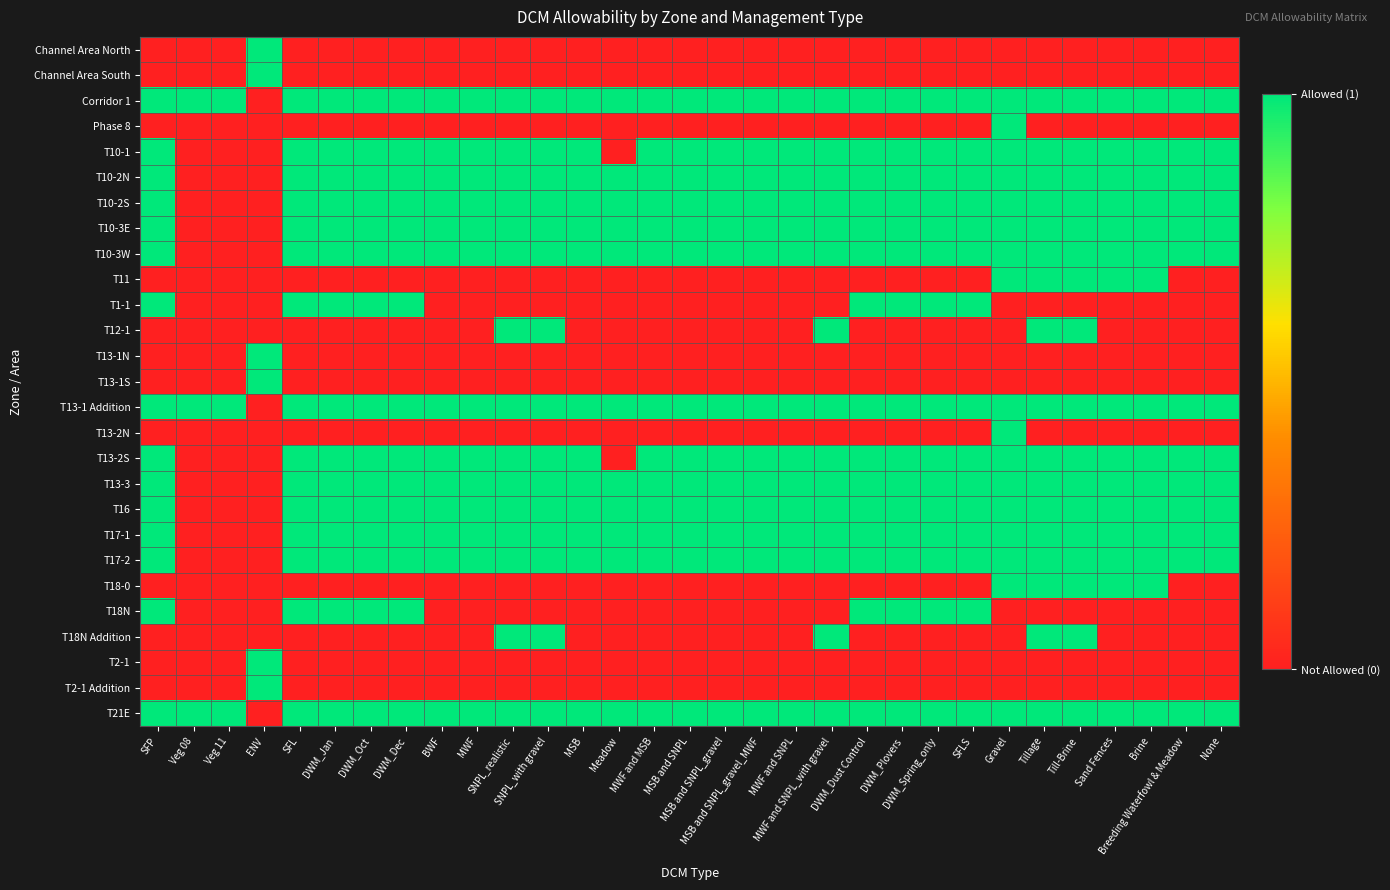

Reading left to right, list all the values displayed in this chart.

Channel Area North: SFP=0	Veg 08=0	Veg 11=0	ENV=1	SFL=0	DWM_Jan=0	DWM_Oct=0	DWM_Dec=0	BWF=0	MWF=0	SNPL_realistic=0	SNPL_with gravel=0	MSB=0	Meadow=0	MWF and MSB=0	MSB and SNPL=0	MSB and SNPL_gravel=0	MSB and SNPL_gravel_MWF=0	MWF and SNPL=0	MWF and SNPL_with gravel=0	DWM_Dust Control=0	DWM_Plovers=0	DWM_Spring_only=0	SFLS=0	Gravel=0	Tillage=0	Till-Brine=0	Sand Fences=0	Brine=0	Breeding Waterfowl & Meadow=0	None=0
Channel Area South: SFP=0	Veg 08=0	Veg 11=0	ENV=1	SFL=0	DWM_Jan=0	DWM_Oct=0	DWM_Dec=0	BWF=0	MWF=0	SNPL_realistic=0	SNPL_with gravel=0	MSB=0	Meadow=0	MWF and MSB=0	MSB and SNPL=0	MSB and SNPL_gravel=0	MSB and SNPL_gravel_MWF=0	MWF and SNPL=0	MWF and SNPL_with gravel=0	DWM_Dust Control=0	DWM_Plovers=0	DWM_Spring_only=0	SFLS=0	Gravel=0	Tillage=0	Till-Brine=0	Sand Fences=0	Brine=0	Breeding Waterfowl & Meadow=0	None=0
Corridor 1: SFP=1	Veg 08=1	Veg 11=1	ENV=0	SFL=1	DWM_Jan=1	DWM_Oct=1	DWM_Dec=1	BWF=1	MWF=1	SNPL_realistic=1	SNPL_with gravel=1	MSB=1	Meadow=1	MWF and MSB=1	MSB and SNPL=1	MSB and SNPL_gravel=1	MSB and SNPL_gravel_MWF=1	MWF and SNPL=1	MWF and SNPL_with gravel=1	DWM_Dust Control=1	DWM_Plovers=1	DWM_Spring_only=1	SFLS=1	Gravel=1	Tillage=1	Till-Brine=1	Sand Fences=1	Brine=1	Breeding Waterfowl & Meadow=1	None=1
Phase 8: SFP=0	Veg 08=0	Veg 11=0	ENV=0	SFL=0	DWM_Jan=0	DWM_Oct=0	DWM_Dec=0	BWF=0	MWF=0	SNPL_realistic=0	SNPL_with gravel=0	MSB=0	Meadow=0	MWF and MSB=0	MSB and SNPL=0	MSB and SNPL_gravel=0	MSB and SNPL_gravel_MWF=0	MWF and SNPL=0	MWF and SNPL_with gravel=0	DWM_Dust Control=0	DWM_Plovers=0	DWM_Spring_only=0	SFLS=0	Gravel=1	Tillage=0	Till-Brine=0	Sand Fences=0	Brine=0	Breeding Waterfowl & Meadow=0	None=0
T10-1: SFP=1	Veg 08=0	Veg 11=0	ENV=0	SFL=1	DWM_Jan=1	DWM_Oct=1	DWM_Dec=1	BWF=1	MWF=1	SNPL_realistic=1	SNPL_with gravel=1	MSB=1	Meadow=0	MWF and MSB=1	MSB and SNPL=1	MSB and SNPL_gravel=1	MSB and SNPL_gravel_MWF=1	MWF and SNPL=1	MWF and SNPL_with gravel=1	DWM_Dust Control=1	DWM_Plovers=1	DWM_Spring_only=1	SFLS=1	Gravel=1	Tillage=1	Till-Brine=1	Sand Fences=1	Brine=1	Breeding Waterfowl & Meadow=1	None=1
T10-2N: SFP=1	Veg 08=0	Veg 11=0	ENV=0	SFL=1	DWM_Jan=1	DWM_Oct=1	DWM_Dec=1	BWF=1	MWF=1	SNPL_realistic=1	SNPL_with gravel=1	MSB=1	Meadow=1	MWF and MSB=1	MSB and SNPL=1	MSB and SNPL_gravel=1	MSB and SNPL_gravel_MWF=1	MWF and SNPL=1	MWF and SNPL_with gravel=1	DWM_Dust Control=1	DWM_Plovers=1	DWM_Spring_only=1	SFLS=1	Gravel=1	Tillage=1	Till-Brine=1	Sand Fences=1	Brine=1	Breeding Waterfowl & Meadow=1	None=1
T10-2S: SFP=1	Veg 08=0	Veg 11=0	ENV=0	SFL=1	DWM_Jan=1	DWM_Oct=1	DWM_Dec=1	BWF=1	MWF=1	SNPL_realistic=1	SNPL_with gravel=1	MSB=1	Meadow=1	MWF and MSB=1	MSB and SNPL=1	MSB and SNPL_gravel=1	MSB and SNPL_gravel_MWF=1	MWF and SNPL=1	MWF and SNPL_with gravel=1	DWM_Dust Control=1	DWM_Plovers=1	DWM_Spring_only=1	SFLS=1	Gravel=1	Tillage=1	Till-Brine=1	Sand Fences=1	Brine=1	Breeding Waterfowl & Meadow=1	None=1
T10-3E: SFP=1	Veg 08=0	Veg 11=0	ENV=0	SFL=1	DWM_Jan=1	DWM_Oct=1	DWM_Dec=1	BWF=1	MWF=1	SNPL_realistic=1	SNPL_with gravel=1	MSB=1	Meadow=1	MWF and MSB=1	MSB and SNPL=1	MSB and SNPL_gravel=1	MSB and SNPL_gravel_MWF=1	MWF and SNPL=1	MWF and SNPL_with gravel=1	DWM_Dust Control=1	DWM_Plovers=1	DWM_Spring_only=1	SFLS=1	Gravel=1	Tillage=1	Till-Brine=1	Sand Fences=1	Brine=1	Breeding Waterfowl & Meadow=1	None=1
T10-3W: SFP=1	Veg 08=0	Veg 11=0	ENV=0	SFL=1	DWM_Jan=1	DWM_Oct=1	DWM_Dec=1	BWF=1	MWF=1	SNPL_realistic=1	SNPL_with gravel=1	MSB=1	Meadow=1	MWF and MSB=1	MSB and SNPL=1	MSB and SNPL_gravel=1	MSB and SNPL_gravel_MWF=1	MWF and SNPL=1	MWF and SNPL_with gravel=1	DWM_Dust Control=1	DWM_Plovers=1	DWM_Spring_only=1	SFLS=1	Gravel=1	Tillage=1	Till-Brine=1	Sand Fences=1	Brine=1	Breeding Waterfowl & Meadow=1	None=1
T11: SFP=0	Veg 08=0	Veg 11=0	ENV=0	SFL=0	DWM_Jan=0	DWM_Oct=0	DWM_Dec=0	BWF=0	MWF=0	SNPL_realistic=0	SNPL_with gravel=0	MSB=0	Meadow=0	MWF and MSB=0	MSB and SNPL=0	MSB and SNPL_gravel=0	MSB and SNPL_gravel_MWF=0	MWF and SNPL=0	MWF and SNPL_with gravel=0	DWM_Dust Control=0	DWM_Plovers=0	DWM_Spring_only=0	SFLS=0	Gravel=1	Tillage=1	Till-Brine=1	Sand Fences=1	Brine=1	Breeding Waterfowl & Meadow=0	None=0
T1-1: SFP=1	Veg 08=0	Veg 11=0	ENV=0	SFL=1	DWM_Jan=1	DWM_Oct=1	DWM_Dec=1	BWF=0	MWF=0	SNPL_realistic=0	SNPL_with gravel=0	MSB=0	Meadow=0	MWF and MSB=0	MSB and SNPL=0	MSB and SNPL_gravel=0	MSB and SNPL_gravel_MWF=0	MWF and SNPL=0	MWF and SNPL_with gravel=0	DWM_Dust Control=1	DWM_Plovers=1	DWM_Spring_only=1	SFLS=1	Gravel=0	Tillage=0	Till-Brine=0	Sand Fences=0	Brine=0	Breeding Waterfowl & Meadow=0	None=0
T12-1: SFP=0	Veg 08=0	Veg 11=0	ENV=0	SFL=0	DWM_Jan=0	DWM_Oct=0	DWM_Dec=0	BWF=0	MWF=0	SNPL_realistic=1	SNPL_with gravel=1	MSB=0	Meadow=0	MWF and MSB=0	MSB and SNPL=0	MSB and SNPL_gravel=0	MSB and SNPL_gravel_MWF=0	MWF and SNPL=0	MWF and SNPL_with gravel=1	DWM_Dust Control=0	DWM_Plovers=0	DWM_Spring_only=0	SFLS=0	Gravel=0	Tillage=1	Till-Brine=1	Sand Fences=0	Brine=0	Breeding Waterfowl & Meadow=0	None=0
T13-1N: SFP=0	Veg 08=0	Veg 11=0	ENV=1	SFL=0	DWM_Jan=0	DWM_Oct=0	DWM_Dec=0	BWF=0	MWF=0	SNPL_realistic=0	SNPL_with gravel=0	MSB=0	Meadow=0	MWF and MSB=0	MSB and SNPL=0	MSB and SNPL_gravel=0	MSB and SNPL_gravel_MWF=0	MWF and SNPL=0	MWF and SNPL_with gravel=0	DWM_Dust Control=0	DWM_Plovers=0	DWM_Spring_only=0	SFLS=0	Gravel=0	Tillage=0	Till-Brine=0	Sand Fences=0	Brine=0	Breeding Waterfowl & Meadow=0	None=0
T13-1S: SFP=0	Veg 08=0	Veg 11=0	ENV=1	SFL=0	DWM_Jan=0	DWM_Oct=0	DWM_Dec=0	BWF=0	MWF=0	SNPL_realistic=0	SNPL_with gravel=0	MSB=0	Meadow=0	MWF and MSB=0	MSB and SNPL=0	MSB and SNPL_gravel=0	MSB and SNPL_gravel_MWF=0	MWF and SNPL=0	MWF and SNPL_with gravel=0	DWM_Dust Control=0	DWM_Plovers=0	DWM_Spring_only=0	SFLS=0	Gravel=0	Tillage=0	Till-Brine=0	Sand Fences=0	Brine=0	Breeding Waterfowl & Meadow=0	None=0
T13-1 Addition: SFP=1	Veg 08=1	Veg 11=1	ENV=0	SFL=1	DWM_Jan=1	DWM_Oct=1	DWM_Dec=1	BWF=1	MWF=1	SNPL_realistic=1	SNPL_with gravel=1	MSB=1	Meadow=1	MWF and MSB=1	MSB and SNPL=1	MSB and SNPL_gravel=1	MSB and SNPL_gravel_MWF=1	MWF and SNPL=1	MWF and SNPL_with gravel=1	DWM_Dust Control=1	DWM_Plovers=1	DWM_Spring_only=1	SFLS=1	Gravel=1	Tillage=1	Till-Brine=1	Sand Fences=1	Brine=1	Breeding Waterfowl & Meadow=1	None=1
T13-2N: SFP=0	Veg 08=0	Veg 11=0	ENV=0	SFL=0	DWM_Jan=0	DWM_Oct=0	DWM_Dec=0	BWF=0	MWF=0	SNPL_realistic=0	SNPL_with gravel=0	MSB=0	Meadow=0	MWF and MSB=0	MSB and SNPL=0	MSB and SNPL_gravel=0	MSB and SNPL_gravel_MWF=0	MWF and SNPL=0	MWF and SNPL_with gravel=0	DWM_Dust Control=0	DWM_Plovers=0	DWM_Spring_only=0	SFLS=0	Gravel=1	Tillage=0	Till-Brine=0	Sand Fences=0	Brine=0	Breeding Waterfowl & Meadow=0	None=0
T13-2S: SFP=1	Veg 08=0	Veg 11=0	ENV=0	SFL=1	DWM_Jan=1	DWM_Oct=1	DWM_Dec=1	BWF=1	MWF=1	SNPL_realistic=1	SNPL_with gravel=1	MSB=1	Meadow=0	MWF and MSB=1	MSB and SNPL=1	MSB and SNPL_gravel=1	MSB and SNPL_gravel_MWF=1	MWF and SNPL=1	MWF and SNPL_with gravel=1	DWM_Dust Control=1	DWM_Plovers=1	DWM_Spring_only=1	SFLS=1	Gravel=1	Tillage=1	Till-Brine=1	Sand Fences=1	Brine=1	Breeding Waterfowl & Meadow=1	None=1
T13-3: SFP=1	Veg 08=0	Veg 11=0	ENV=0	SFL=1	DWM_Jan=1	DWM_Oct=1	DWM_Dec=1	BWF=1	MWF=1	SNPL_realistic=1	SNPL_with gravel=1	MSB=1	Meadow=1	MWF and MSB=1	MSB and SNPL=1	MSB and SNPL_gravel=1	MSB and SNPL_gravel_MWF=1	MWF and SNPL=1	MWF and SNPL_with gravel=1	DWM_Dust Control=1	DWM_Plovers=1	DWM_Spring_only=1	SFLS=1	Gravel=1	Tillage=1	Till-Brine=1	Sand Fences=1	Brine=1	Breeding Waterfowl & Meadow=1	None=1
T16: SFP=1	Veg 08=0	Veg 11=0	ENV=0	SFL=1	DWM_Jan=1	DWM_Oct=1	DWM_Dec=1	BWF=1	MWF=1	SNPL_realistic=1	SNPL_with gravel=1	MSB=1	Meadow=1	MWF and MSB=1	MSB and SNPL=1	MSB and SNPL_gravel=1	MSB and SNPL_gravel_MWF=1	MWF and SNPL=1	MWF and SNPL_with gravel=1	DWM_Dust Control=1	DWM_Plovers=1	DWM_Spring_only=1	SFLS=1	Gravel=1	Tillage=1	Till-Brine=1	Sand Fences=1	Brine=1	Breeding Waterfowl & Meadow=1	None=1
T17-1: SFP=1	Veg 08=0	Veg 11=0	ENV=0	SFL=1	DWM_Jan=1	DWM_Oct=1	DWM_Dec=1	BWF=1	MWF=1	SNPL_realistic=1	SNPL_with gravel=1	MSB=1	Meadow=1	MWF and MSB=1	MSB and SNPL=1	MSB and SNPL_gravel=1	MSB and SNPL_gravel_MWF=1	MWF and SNPL=1	MWF and SNPL_with gravel=1	DWM_Dust Control=1	DWM_Plovers=1	DWM_Spring_only=1	SFLS=1	Gravel=1	Tillage=1	Till-Brine=1	Sand Fences=1	Brine=1	Breeding Waterfowl & Meadow=1	None=1
T17-2: SFP=1	Veg 08=0	Veg 11=0	ENV=0	SFL=1	DWM_Jan=1	DWM_Oct=1	DWM_Dec=1	BWF=1	MWF=1	SNPL_realistic=1	SNPL_with gravel=1	MSB=1	Meadow=1	MWF and MSB=1	MSB and SNPL=1	MSB and SNPL_gravel=1	MSB and SNPL_gravel_MWF=1	MWF and SNPL=1	MWF and SNPL_with gravel=1	DWM_Dust Control=1	DWM_Plovers=1	DWM_Spring_only=1	SFLS=1	Gravel=1	Tillage=1	Till-Brine=1	Sand Fences=1	Brine=1	Breeding Waterfowl & Meadow=1	None=1
T18-0: SFP=0	Veg 08=0	Veg 11=0	ENV=0	SFL=0	DWM_Jan=0	DWM_Oct=0	DWM_Dec=0	BWF=0	MWF=0	SNPL_realistic=0	SNPL_with gravel=0	MSB=0	Meadow=0	MWF and MSB=0	MSB and SNPL=0	MSB and SNPL_gravel=0	MSB and SNPL_gravel_MWF=0	MWF and SNPL=0	MWF and SNPL_with gravel=0	DWM_Dust Control=0	DWM_Plovers=0	DWM_Spring_only=0	SFLS=0	Gravel=1	Tillage=1	Till-Brine=1	Sand Fences=1	Brine=1	Breeding Waterfowl & Meadow=0	None=0
T18N: SFP=1	Veg 08=0	Veg 11=0	ENV=0	SFL=1	DWM_Jan=1	DWM_Oct=1	DWM_Dec=1	BWF=0	MWF=0	SNPL_realistic=0	SNPL_with gravel=0	MSB=0	Meadow=0	MWF and MSB=0	MSB and SNPL=0	MSB and SNPL_gravel=0	MSB and SNPL_gravel_MWF=0	MWF and SNPL=0	MWF and SNPL_with gravel=0	DWM_Dust Control=1	DWM_Plovers=1	DWM_Spring_only=1	SFLS=1	Gravel=0	Tillage=0	Till-Brine=0	Sand Fences=0	Brine=0	Breeding Waterfowl & Meadow=0	None=0
T18N Addition: SFP=0	Veg 08=0	Veg 11=0	ENV=0	SFL=0	DWM_Jan=0	DWM_Oct=0	DWM_Dec=0	BWF=0	MWF=0	SNPL_realistic=1	SNPL_with gravel=1	MSB=0	Meadow=0	MWF and MSB=0	MSB and SNPL=0	MSB and SNPL_gravel=0	MSB and SNPL_gravel_MWF=0	MWF and SNPL=0	MWF and SNPL_with gravel=1	DWM_Dust Control=0	DWM_Plovers=0	DWM_Spring_only=0	SFLS=0	Gravel=0	Tillage=1	Till-Brine=1	Sand Fences=0	Brine=0	Breeding Waterfowl & Meadow=0	None=0
T2-1: SFP=0	Veg 08=0	Veg 11=0	ENV=1	SFL=0	DWM_Jan=0	DWM_Oct=0	DWM_Dec=0	BWF=0	MWF=0	SNPL_realistic=0	SNPL_with gravel=0	MSB=0	Meadow=0	MWF and MSB=0	MSB and SNPL=0	MSB and SNPL_gravel=0	MSB and SNPL_gravel_MWF=0	MWF and SNPL=0	MWF and SNPL_with gravel=0	DWM_Dust Control=0	DWM_Plovers=0	DWM_Spring_only=0	SFLS=0	Gravel=0	Tillage=0	Till-Brine=0	Sand Fences=0	Brine=0	Breeding Waterfowl & Meadow=0	None=0
T2-1 Addition: SFP=0	Veg 08=0	Veg 11=0	ENV=1	SFL=0	DWM_Jan=0	DWM_Oct=0	DWM_Dec=0	BWF=0	MWF=0	SNPL_realistic=0	SNPL_with gravel=0	MSB=0	Meadow=0	MWF and MSB=0	MSB and SNPL=0	MSB and SNPL_gravel=0	MSB and SNPL_gravel_MWF=0	MWF and SNPL=0	MWF and SNPL_with gravel=0	DWM_Dust Control=0	DWM_Plovers=0	DWM_Spring_only=0	SFLS=0	Gravel=0	Tillage=0	Till-Brine=0	Sand Fences=0	Brine=0	Breeding Waterfowl & Meadow=0	None=0
T21E: SFP=1	Veg 08=1	Veg 11=1	ENV=0	SFL=1	DWM_Jan=1	DWM_Oct=1	DWM_Dec=1	BWF=1	MWF=1	SNPL_realistic=1	SNPL_with gravel=1	MSB=1	Meadow=1	MWF and MSB=1	MSB and SNPL=1	MSB and SNPL_gravel=1	MSB and SNPL_gravel_MWF=1	MWF and SNPL=1	MWF and SNPL_with gravel=1	DWM_Dust Control=1	DWM_Plovers=1	DWM_Spring_only=1	SFLS=1	Gravel=1	Tillage=1	Till-Brine=1	Sand Fences=1	Brine=1	Breeding Waterfowl & Meadow=1	None=1